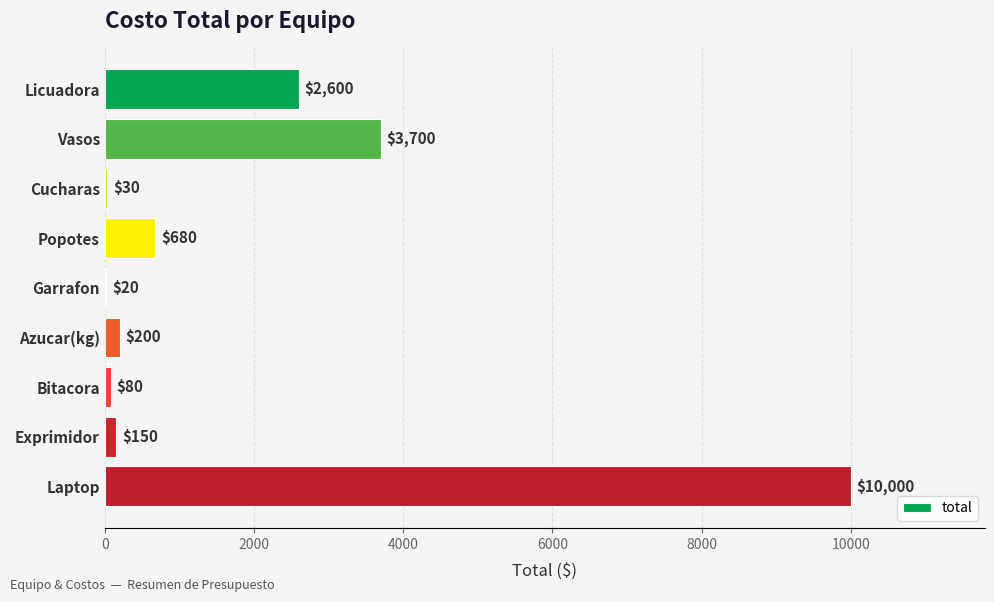

Between Garrafon and Azucar(kg), which is larger?

Azucar(kg)